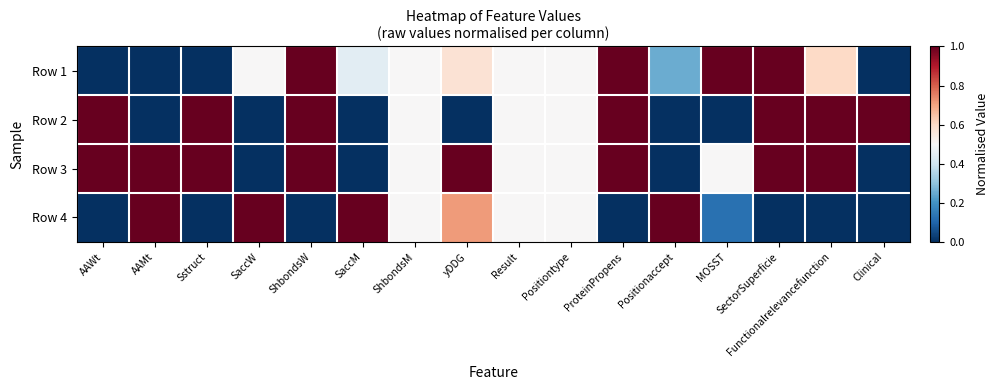

Which label corresponds to the smallest value in the chart?

AAWt